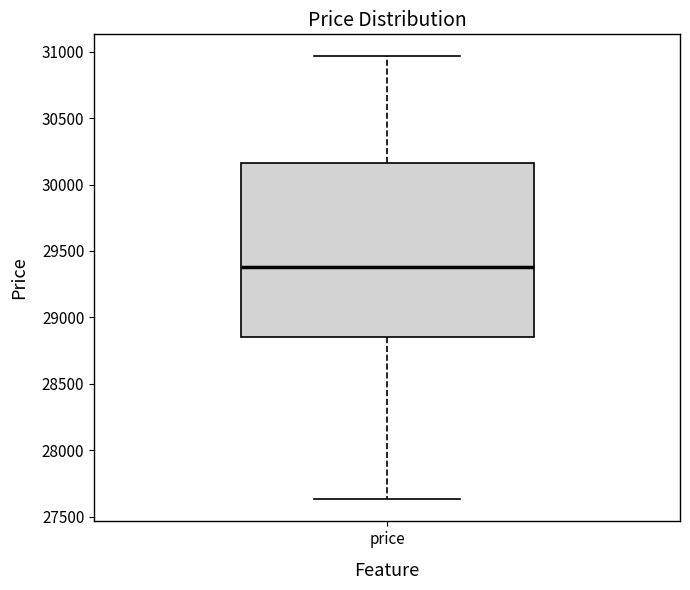

Read this box plot against the y-axis: the position of the median line, the range covered by the box, and the ends of both whiskers. The values are not printed on the chart, so give them approximately, as read against the axis.

median 29400, box 28850 to 30150, whiskers 27650 to 30950